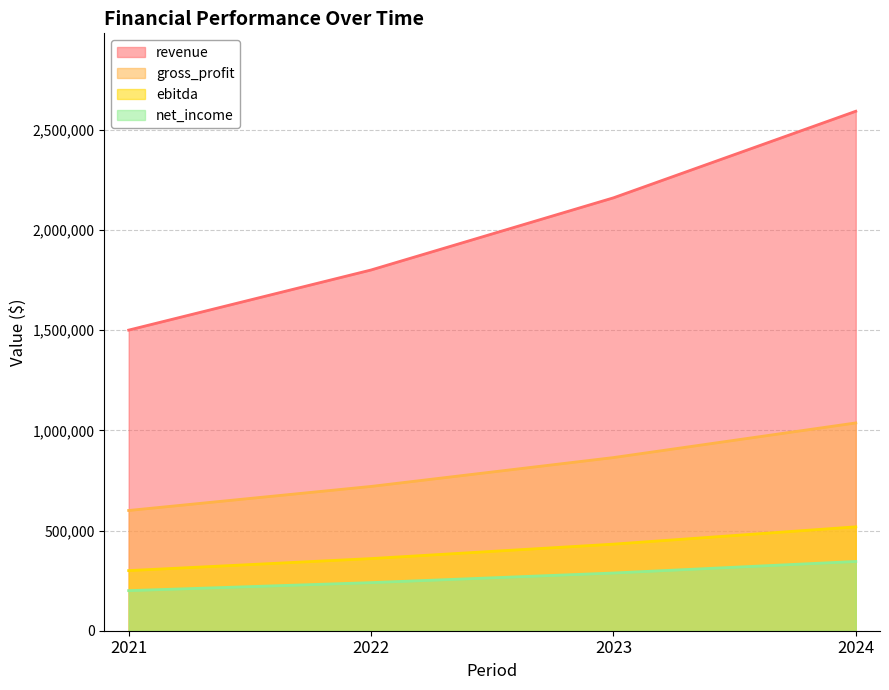

True or false: revenue has more than 1 interior local peaks.

False